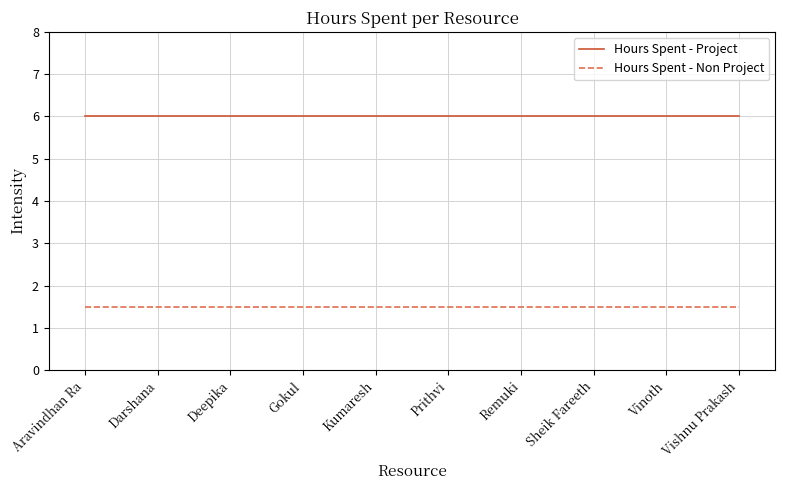

What position from the left is Remuki?

7